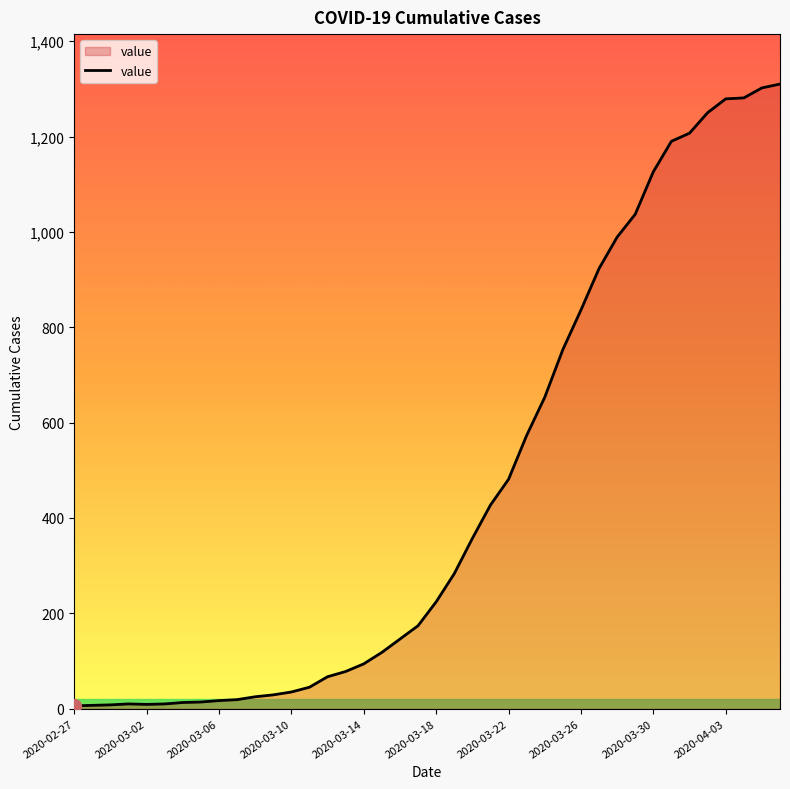

What is the greatest value displayed?

1310